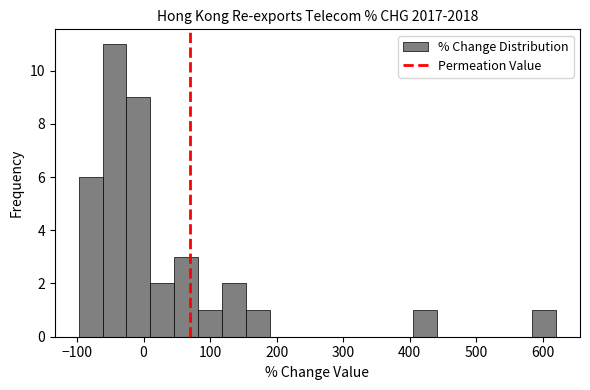

Around what value on the x-axis is the tallest bar? Give the approximate position of its centre, as read against the axis.

-40